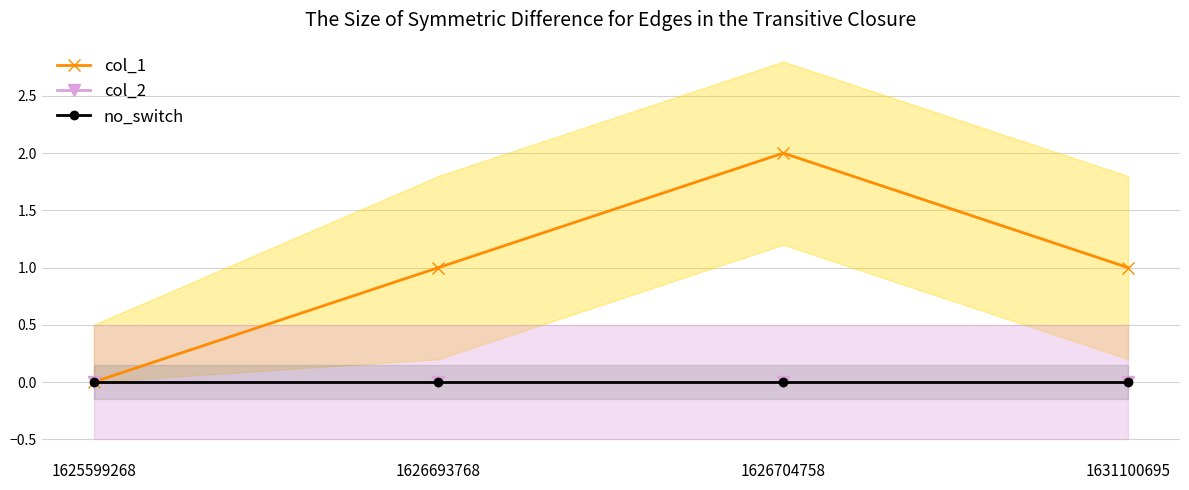

Does the chart display data point markers on the line(s)?

Yes